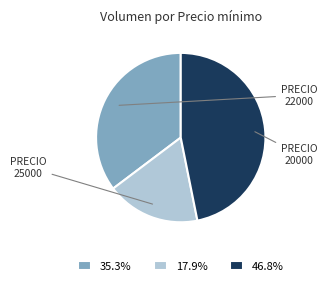

Approximately how many times larger is the value at 35.3% compared to 17.9%?

2.0